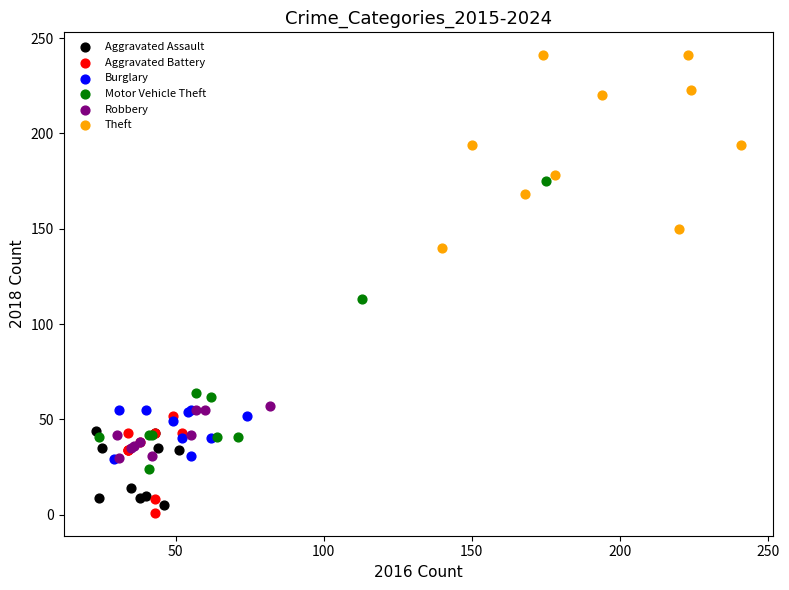

Which series contains the highest Y value?

Theft